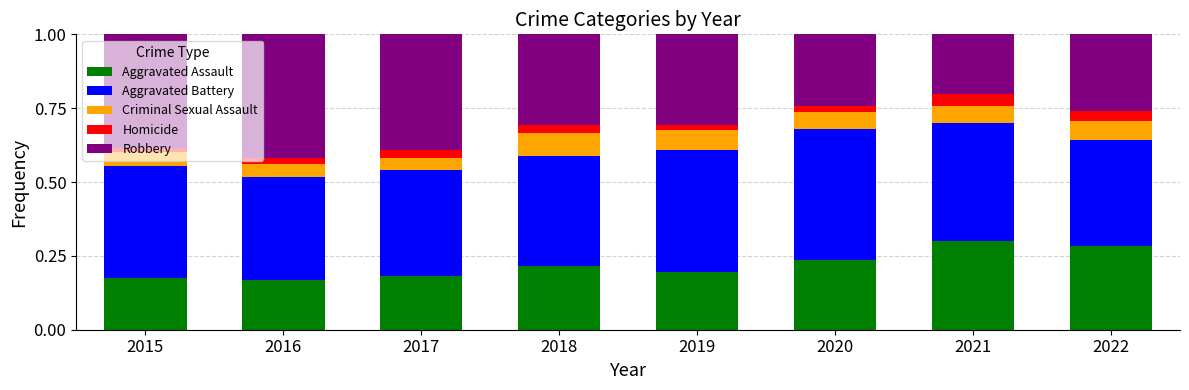

What are all the series names shown in the legend?

Aggravated Assault, Aggravated Battery, Criminal Sexual Assault, Homicide, Robbery